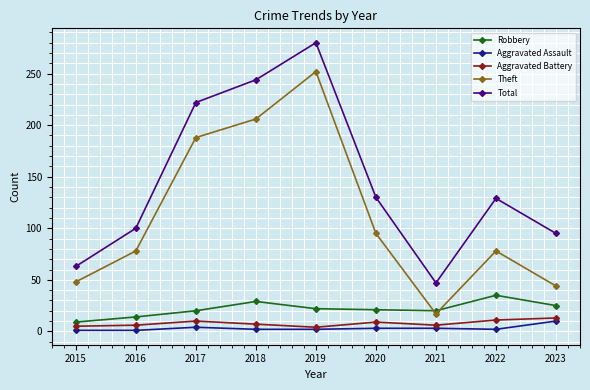

Count the Aggravated Battery values in the range 6 to 10.

5